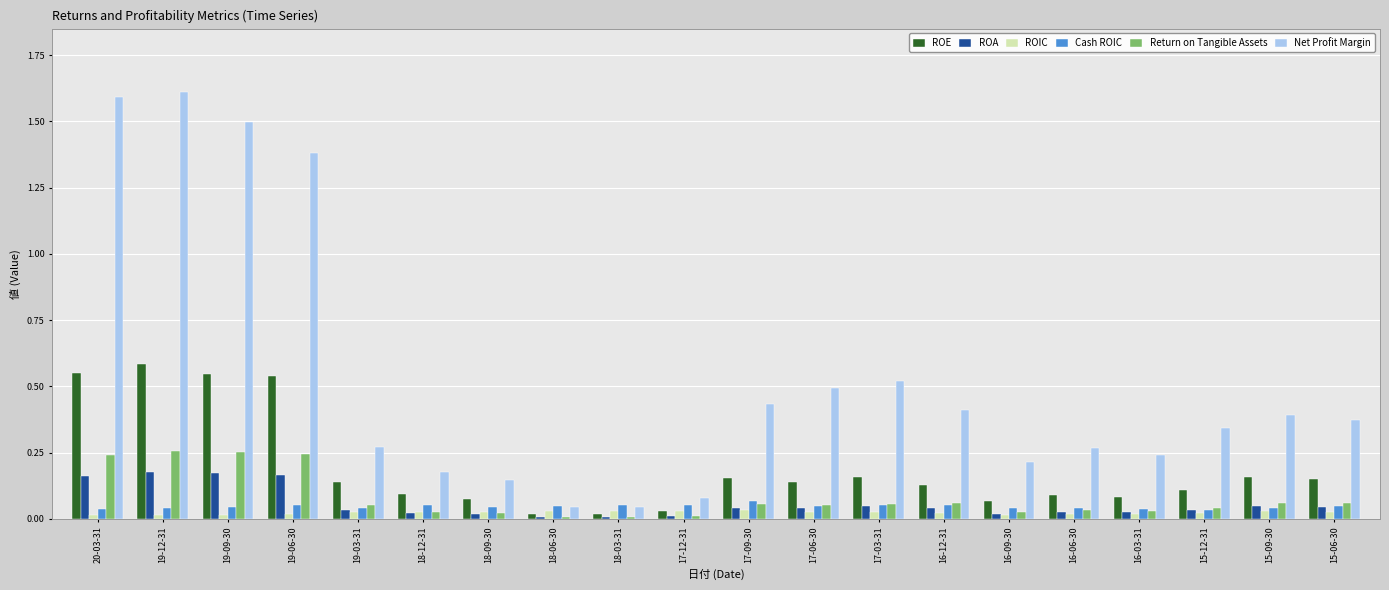

What is the maximum value shown in the chart?

1.6